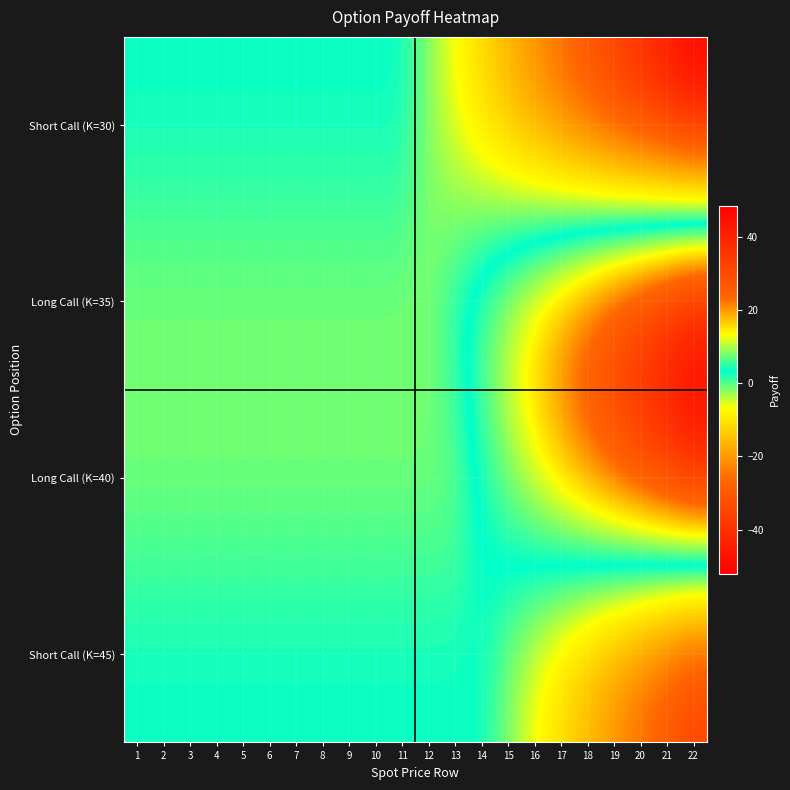

Rank the series at 4 from lowest to highest value.

Long Call (K=35), Long Call (K=40), Short Call (K=30), Short Call (K=45)